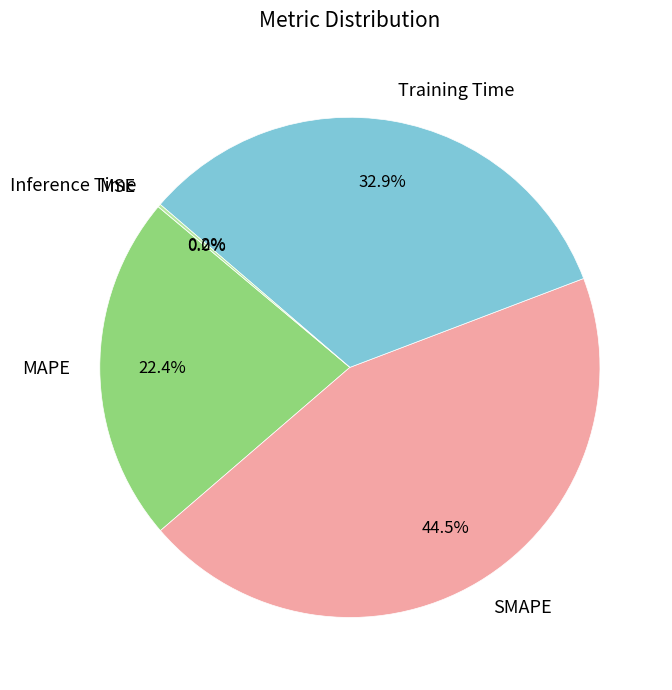

What portion of the pie excludes MAPE?

77.6%